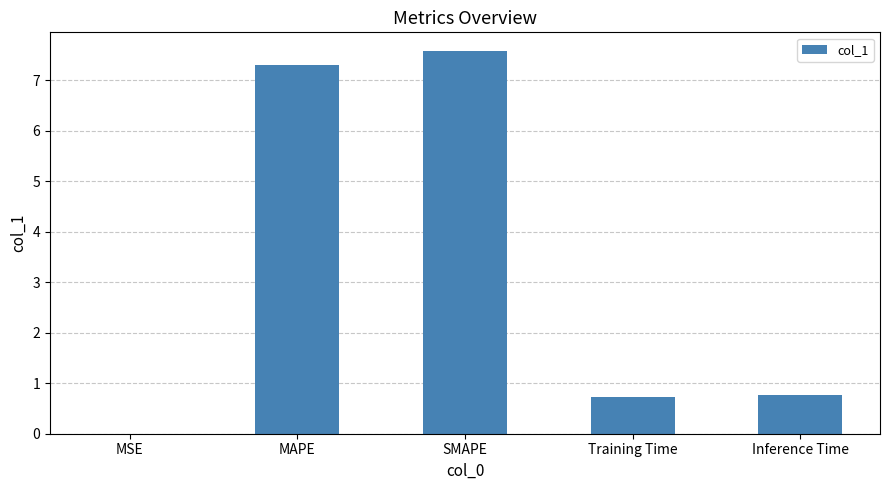

How many series are shown in this chart?

1